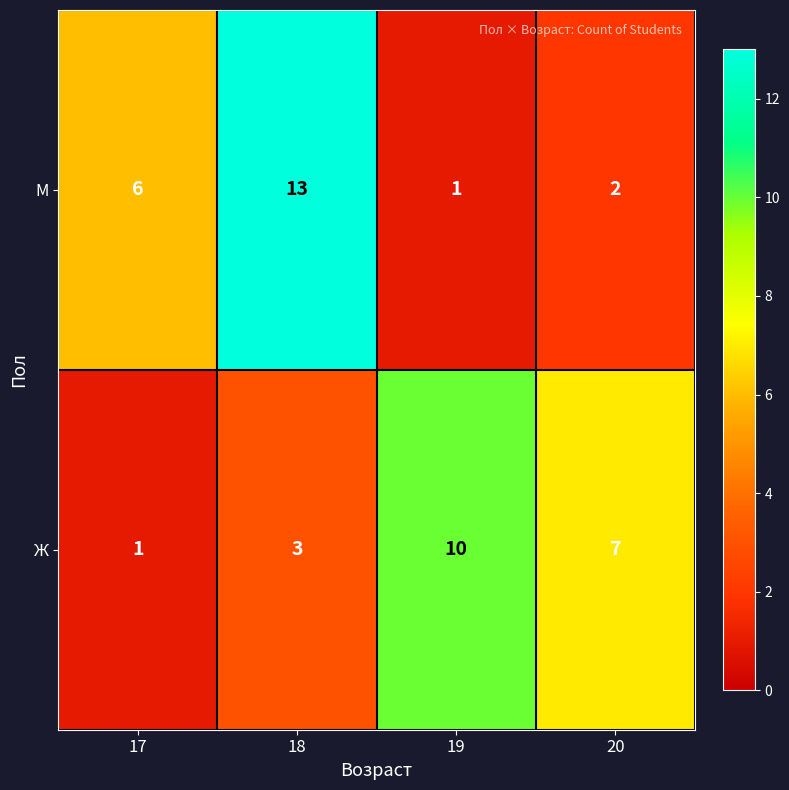

What is the greatest value displayed?

13